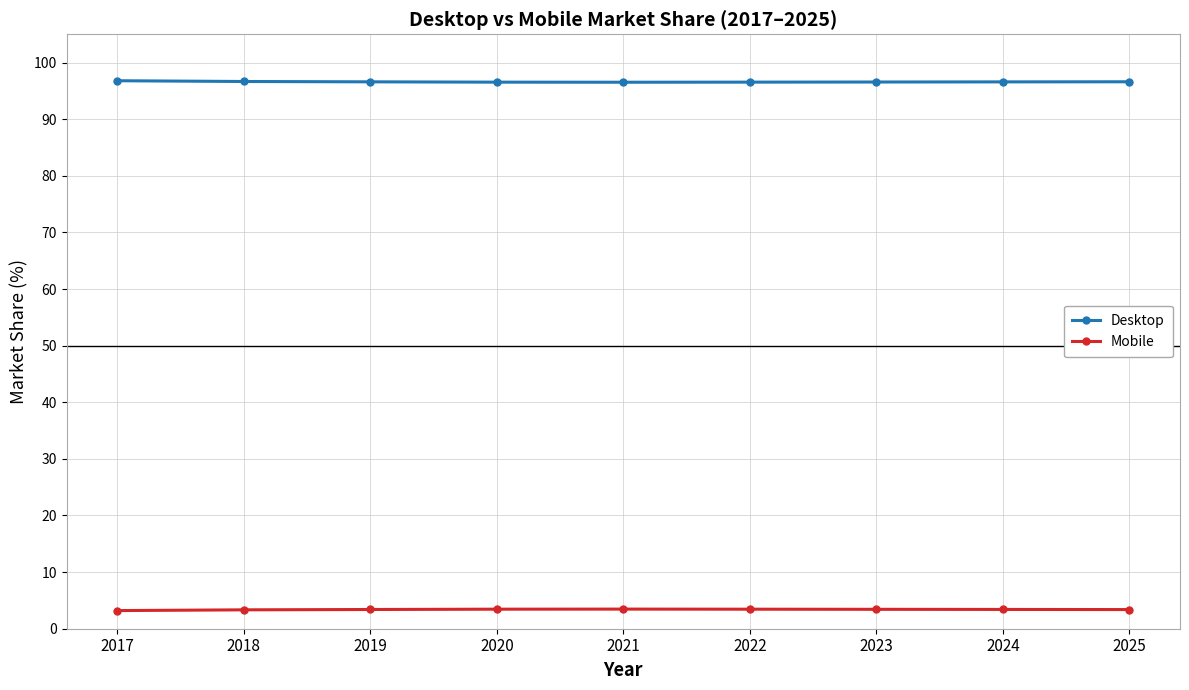

What is the smallest value displayed?

3.2